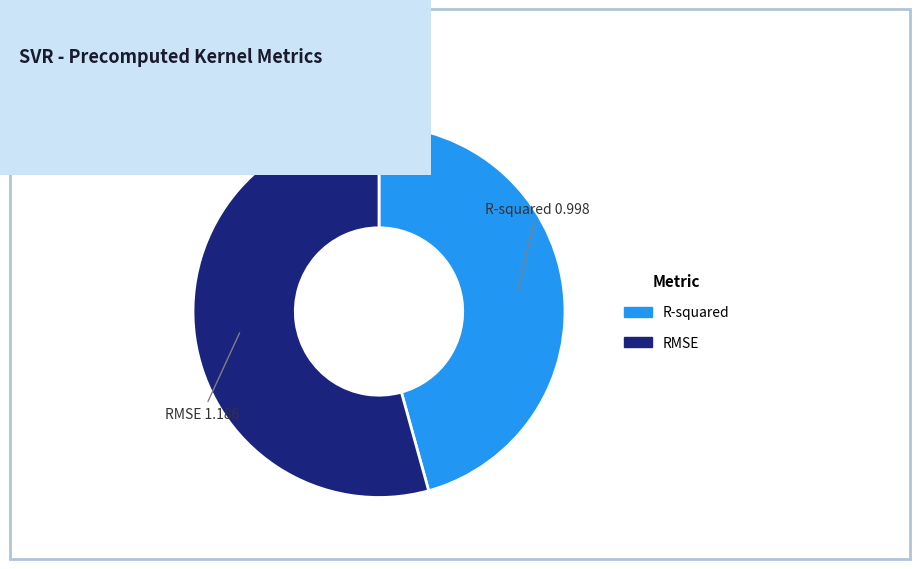

Rank the categories by value from highest to lowest.

RMSE, R-squared